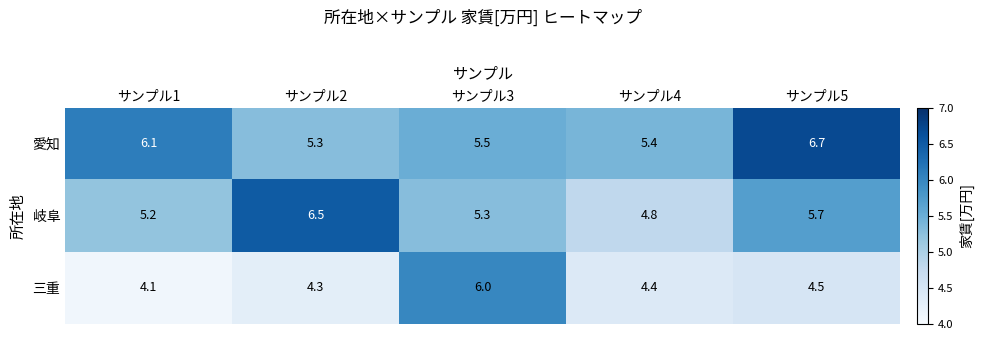

At how many categories does at least one series exceed 5?

5